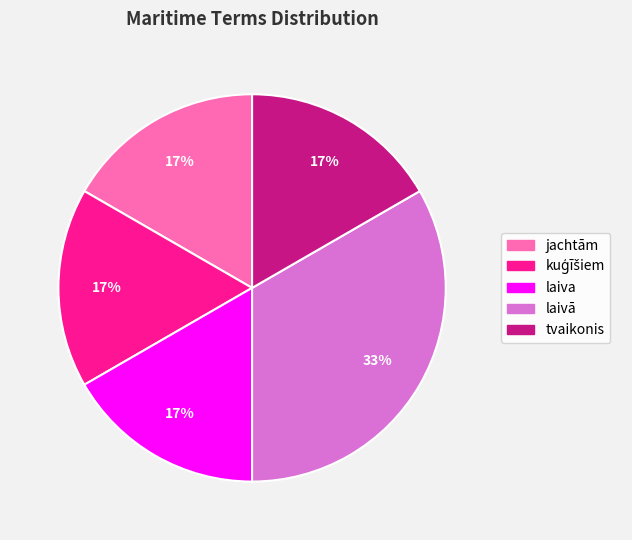

To the nearest percent, what percentage of the pie is tvaikonis?

17%